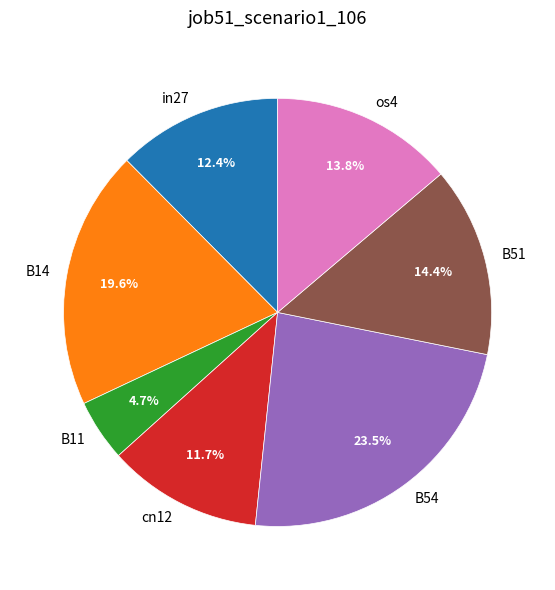

Is the sum of os4 and B51 greater than half?

No